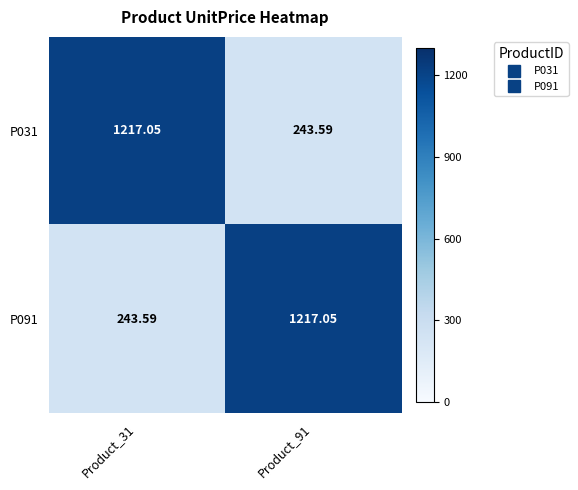

What is the smallest value displayed?

243.6